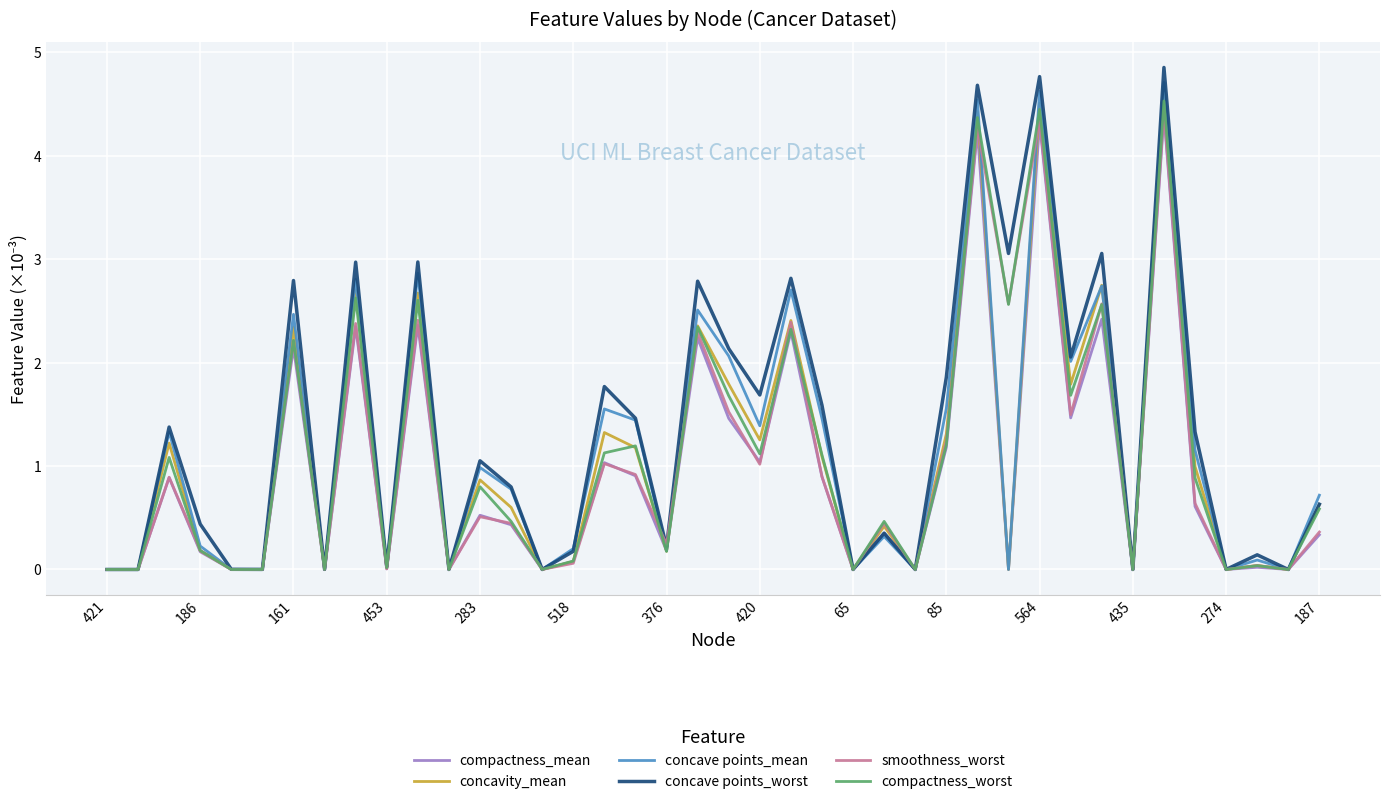

Which series has the widest spread of values?

concave points_worst